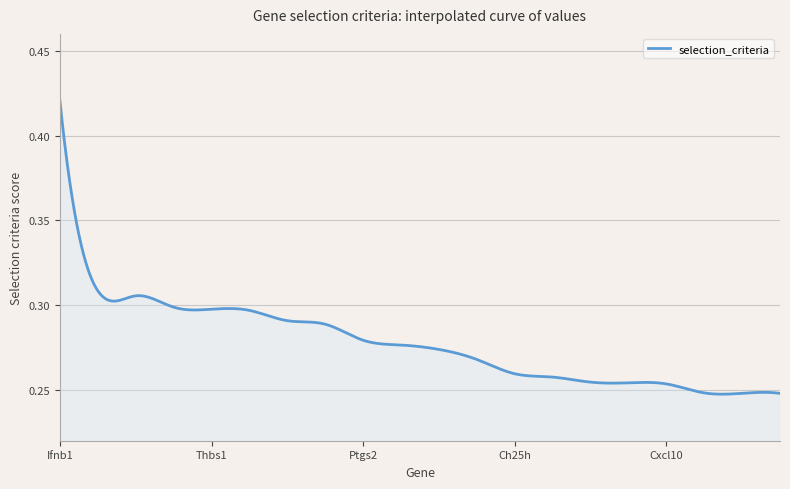

Reading left to right, extract all data points from this chart.

Ifnb1=0.4	Il12b=0.3	Ifna5=0.3	Ifna2=0.3	Thbs1=0.3	Il10=0.3	Cxcl1=0.3	Il1b=0.3	Ptgs2=0.3	Ccl4=0.3	Egr1=0.3	Ifna4=0.3	Ch25h=0.3	Cxcl2=0.3	Trem1=0.3	Ifna1=0.3	Cxcl10=0.3	Fos=0.2	Il6=0.2	Ccl3=0.2